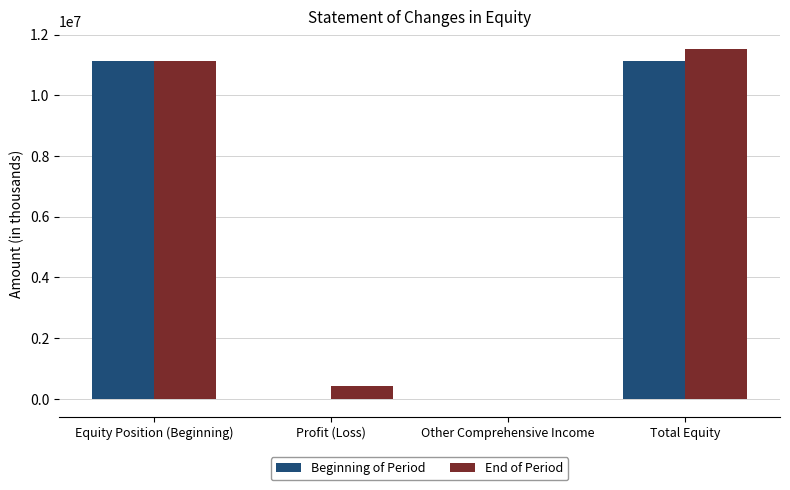

Reading left to right, what are all the values shown in this chart?

Beginning of Period: 11112186	0	0	11112186
End of Period: 11112186	432112	-12784	11531514